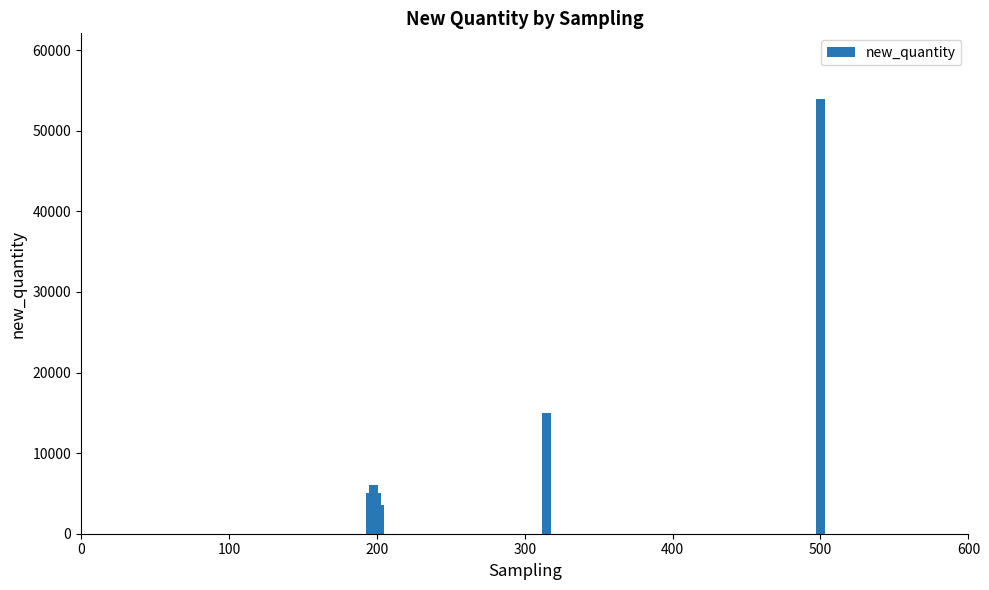

What is the minimum value shown in the chart?

3600